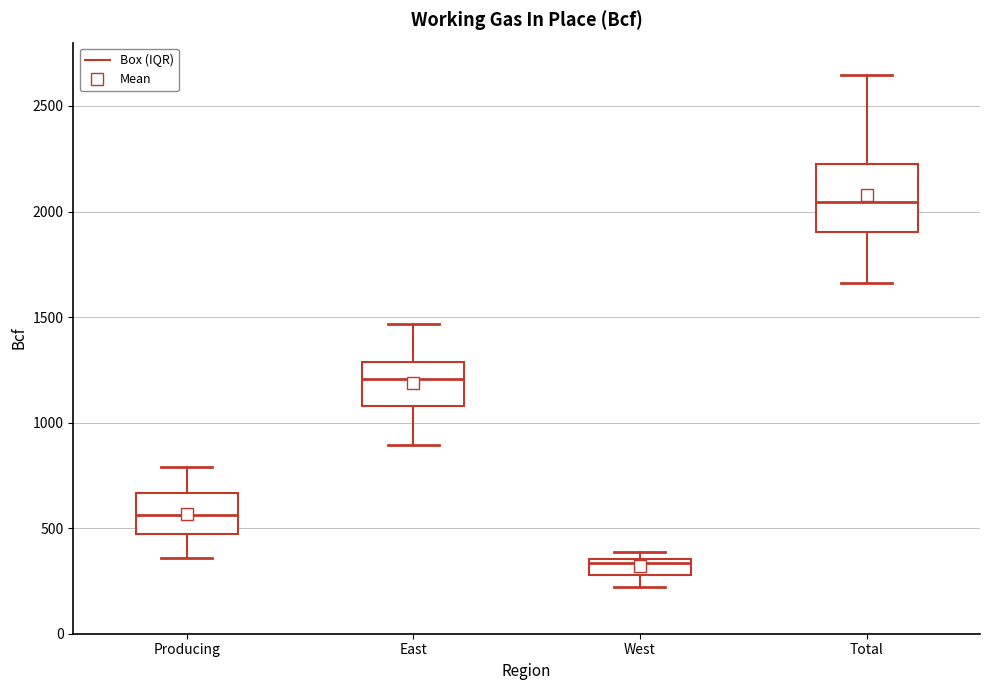

Reading left to right, transcribe this box plot: for each box, give where its median line is, the range the box spans, and where its two whiskers end, as read against the y-axis. The values are not printed on the chart, so give them approximately, as read against the axis.

Producing: median 550, box 450 to 650, whiskers 350 to 800
East: median 1200, box 1100 to 1300, whiskers 900 to 1450
West: median 350 (just below the box's upper edge), box 300 to 350, whiskers 200 to 400
Total: median 2050, box 1900 to 2200, whiskers 1650 to 2650